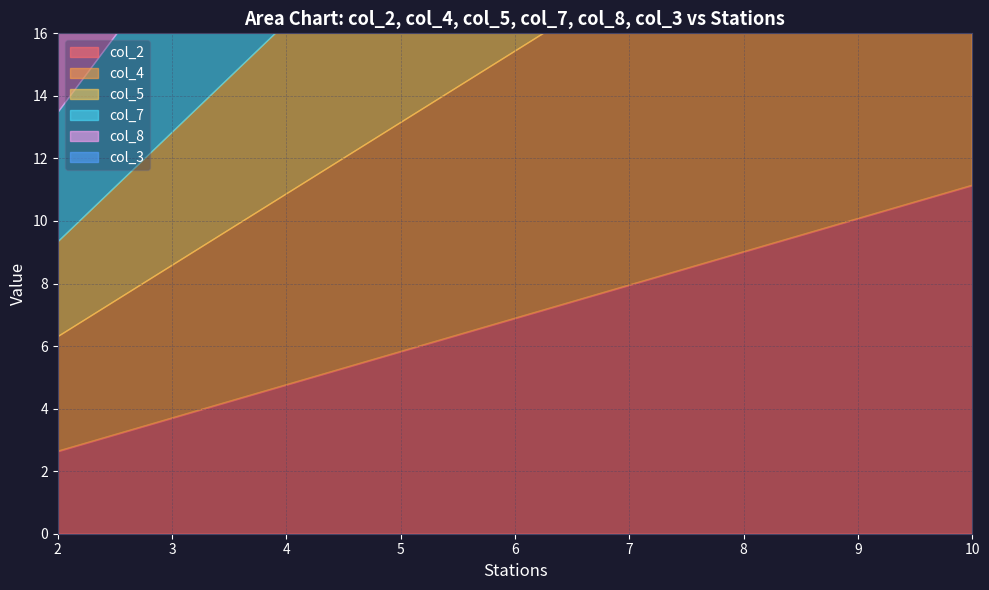

How many data points in col_5 are less than 7?

2